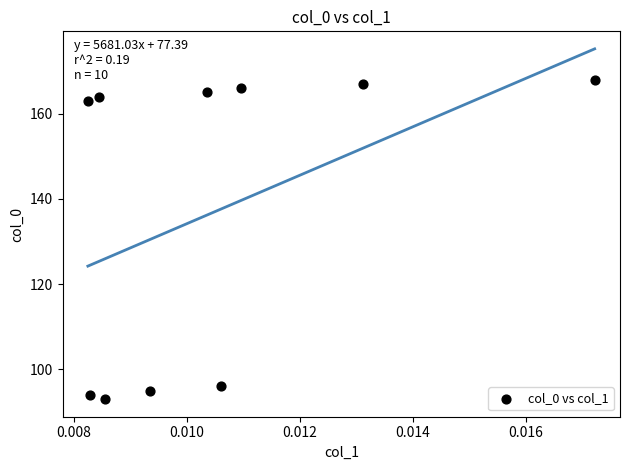

What is the range of Y values (max minus min)?

75